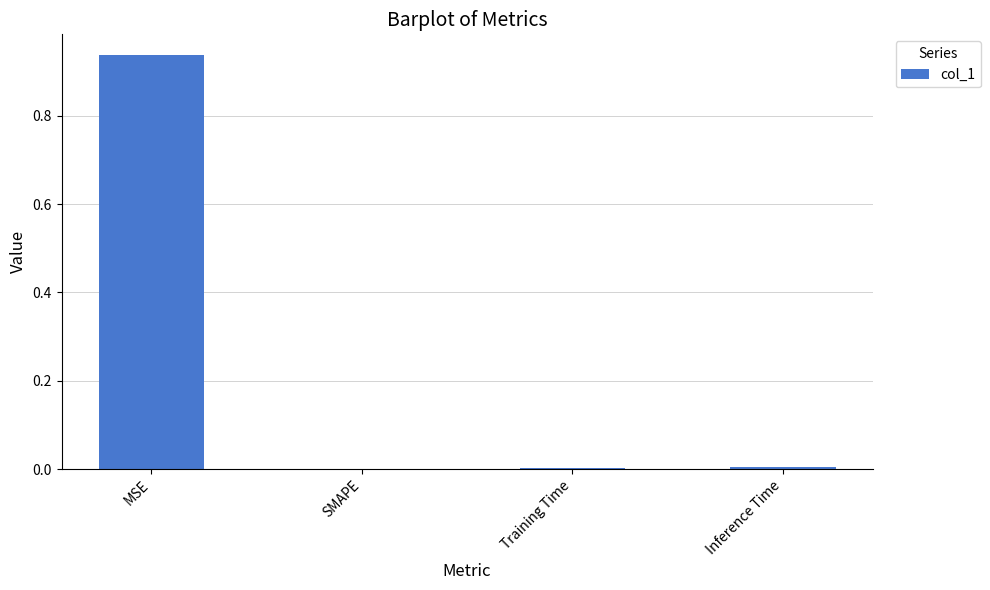

Which category has the highest value across all series?

MSE